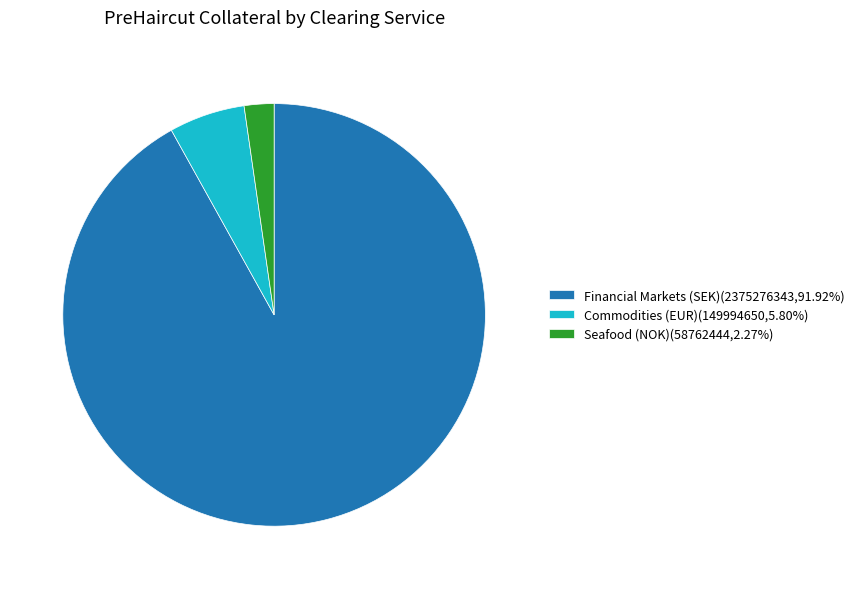

Combined, do Financial Markets (SEK)(2375276343,91.92%) and Seafood (NOK)(58762444,2.27%) account for over 50%?

Yes